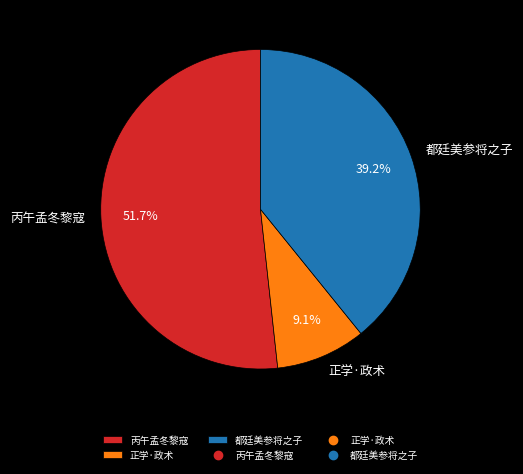

Rank the categories by value from lowest to highest.

正学·政术, 都廷美参将之子, 丙午孟冬黎寇